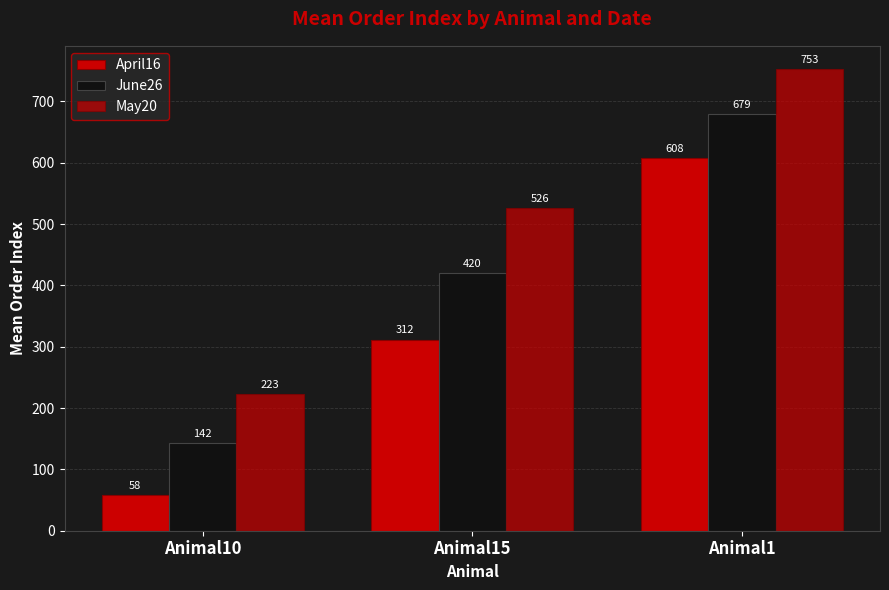

How many bars are there in total?

9